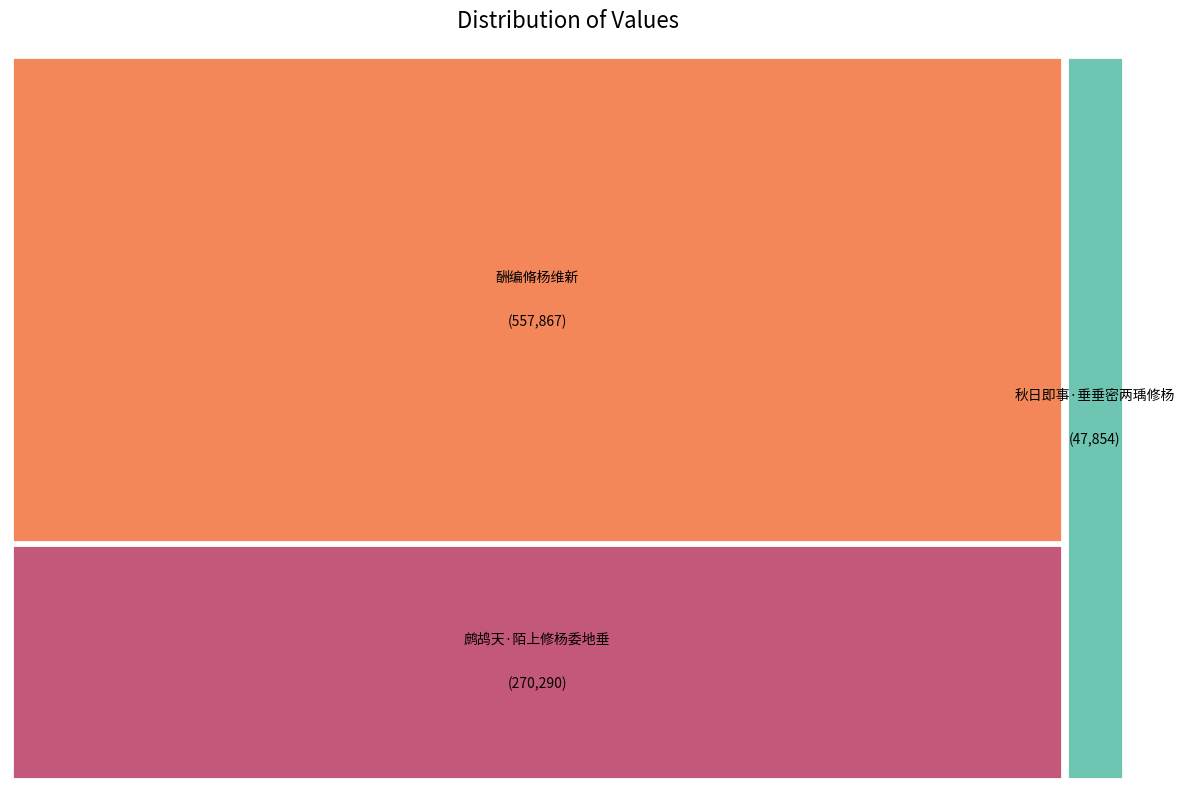

How many segments does this pie chart have?

3